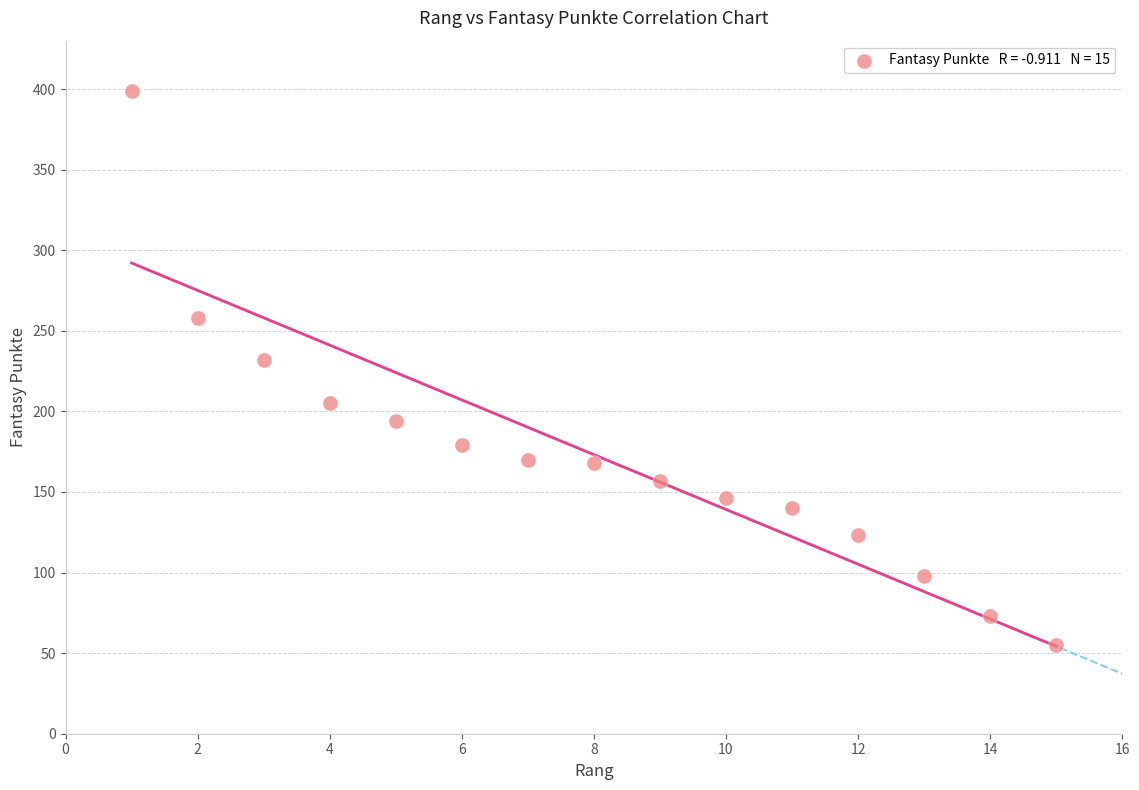

What Y value in the scatter plot is closest to 227?

232